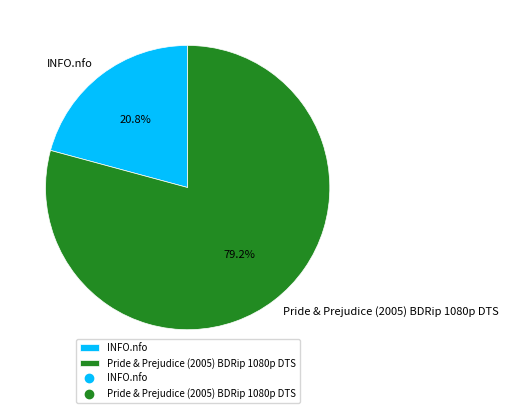

How much of the chart is everything except Pride & Prejudice (2005) BDRip 1080p DTS?

20.8%